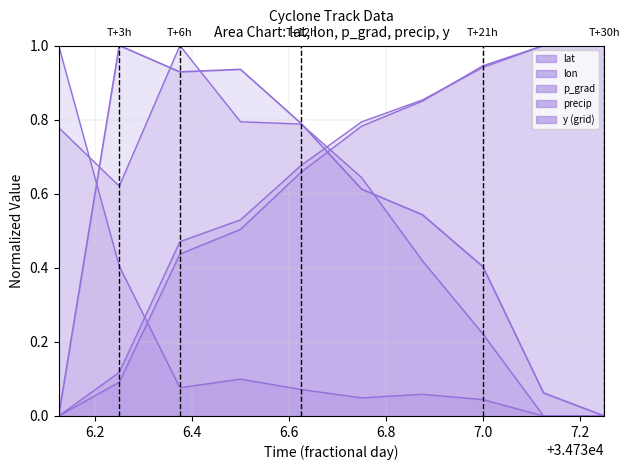

At which label does lat reach its peak?

34736.125